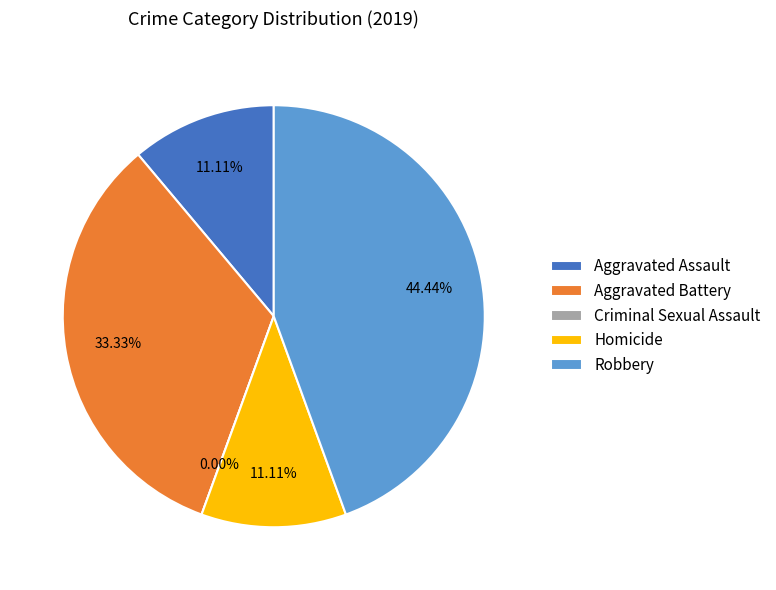

The Aggravated Assault slice represents 26% of the pie. True or false?

False